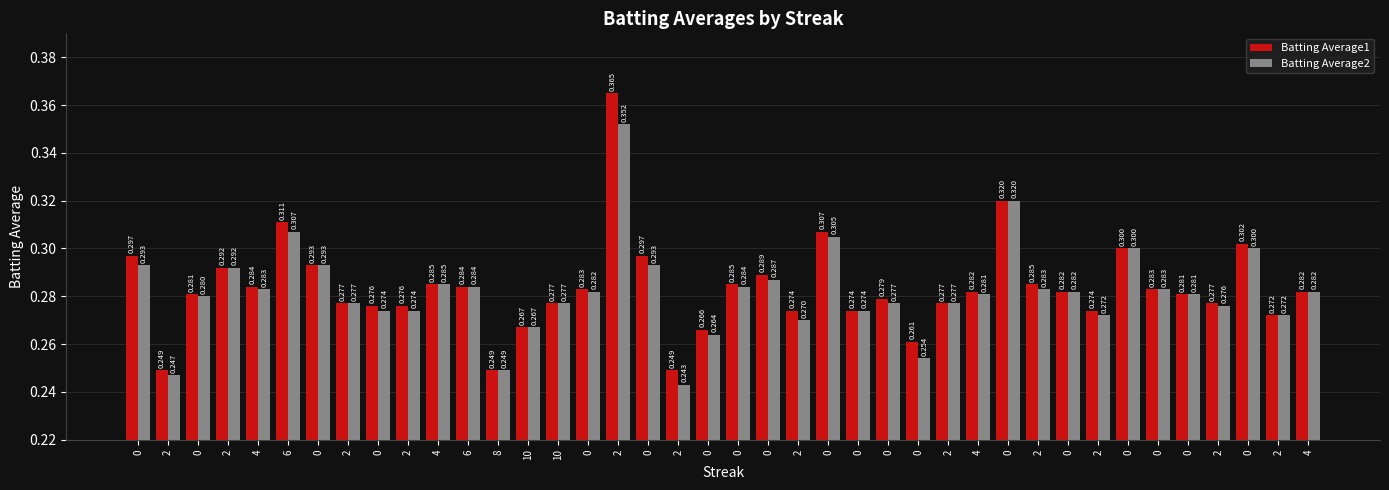

What is the maximum value for Batting Average2?

0.4